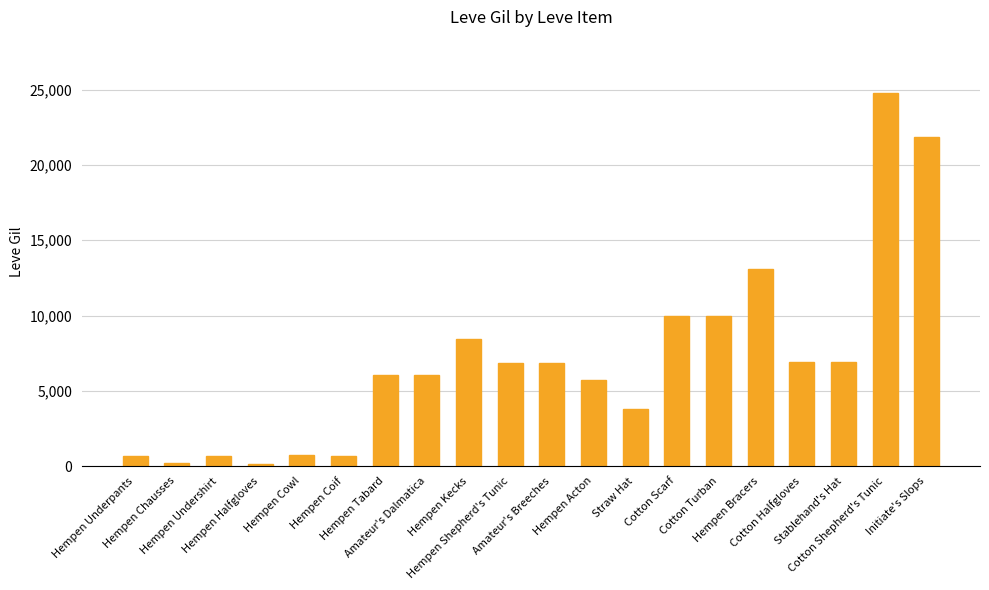

What is the value of the 4th bar from the left?

160